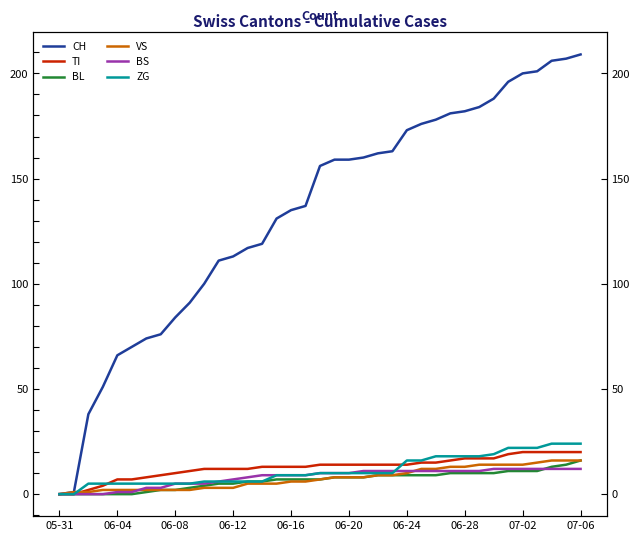

At which label does ZG reach its minimum?

05-31